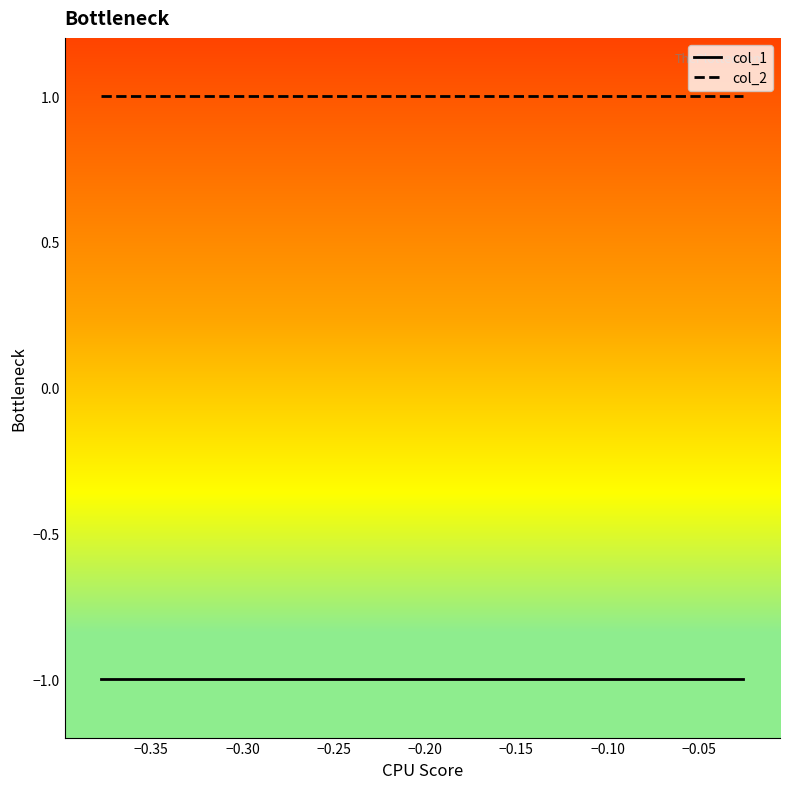

True or false: col_1 and col_2 cross at least once.

False